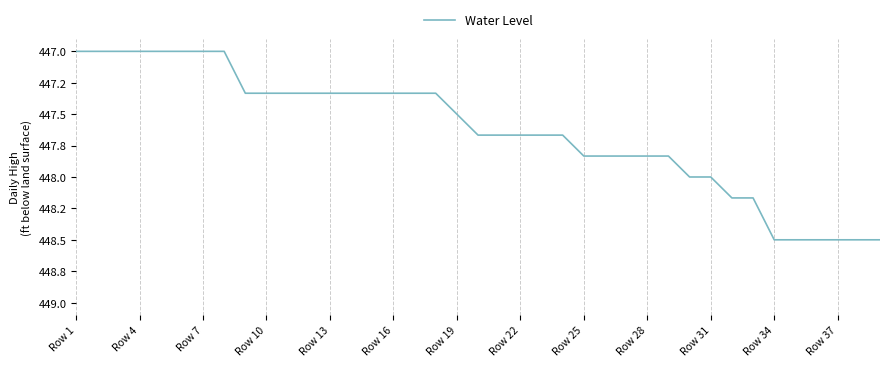

Does the chart display data point markers on the line(s)?

No